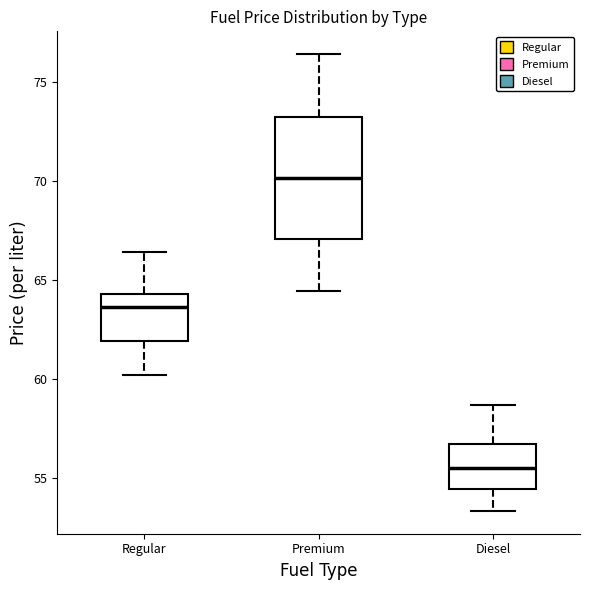

Reading left to right, read every box against the y-axis: the position of its median line, the range the box covers, and the ends of its whiskers. The values are not printed on the chart, so give them approximately, as read against the axis.

Regular: median 63.5, box 62.0 to 64.5, whiskers 60.0 to 66.5
Premium: median 70.0, box 67.0 to 73.0, whiskers 64.5 to 76.5
Diesel: median 55.5, box 54.5 to 56.5, whiskers 53.5 to 58.5